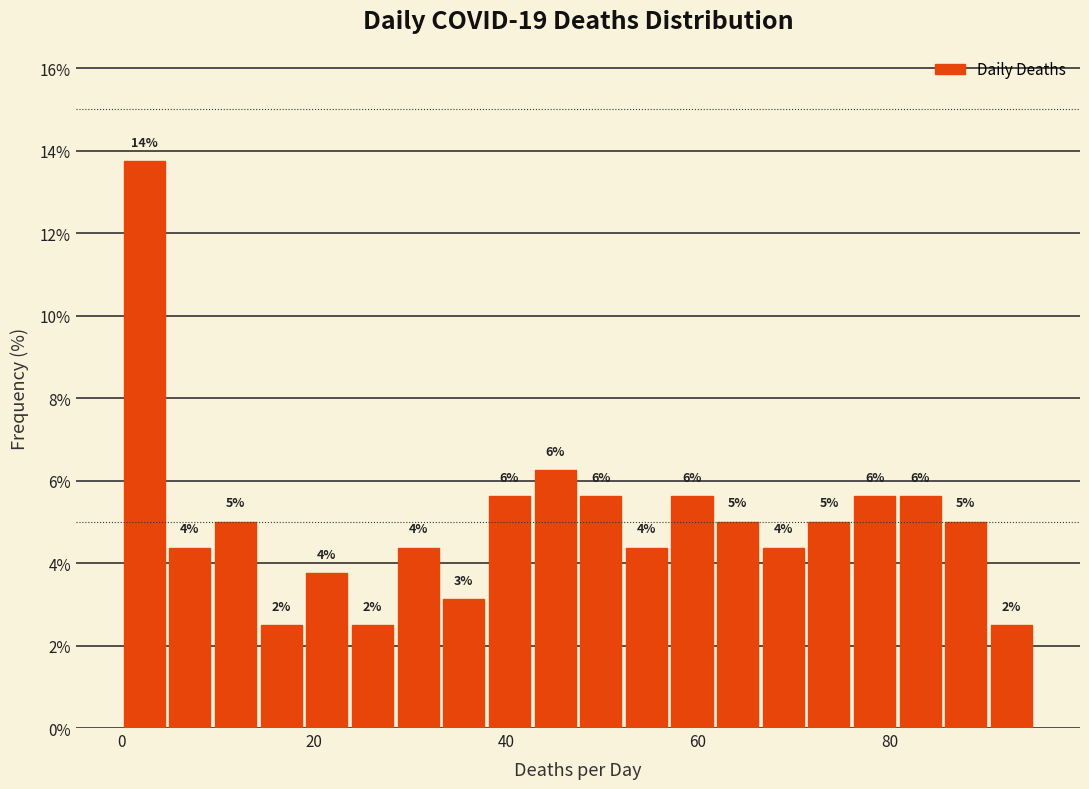

Around what value on the x-axis is the tallest bar? Give the approximate position of its centre, as read against the axis.

2